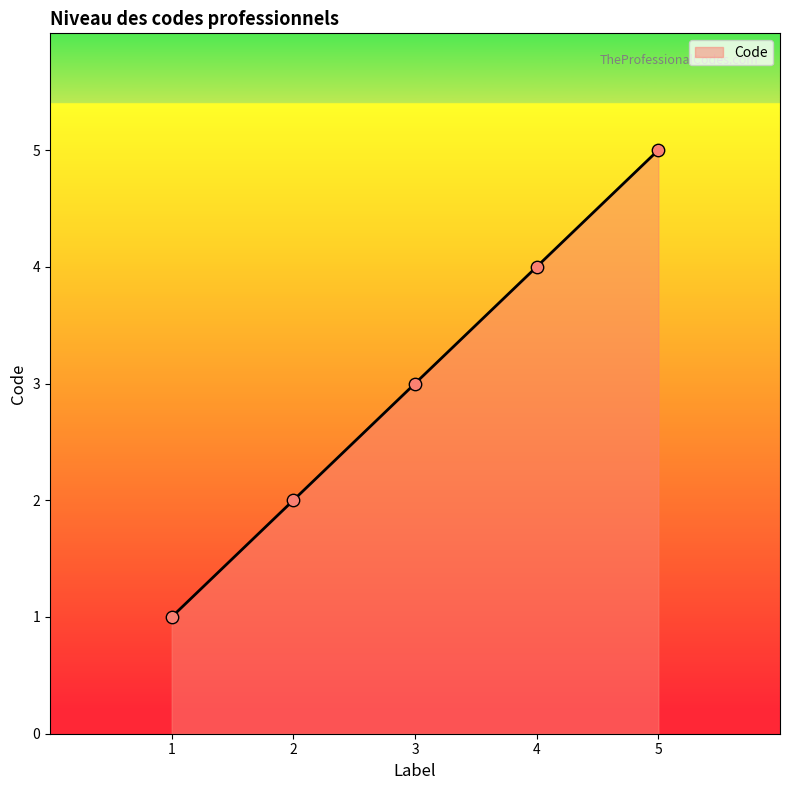

What is the ratio of the value at 2 to the value at 1?

2.0